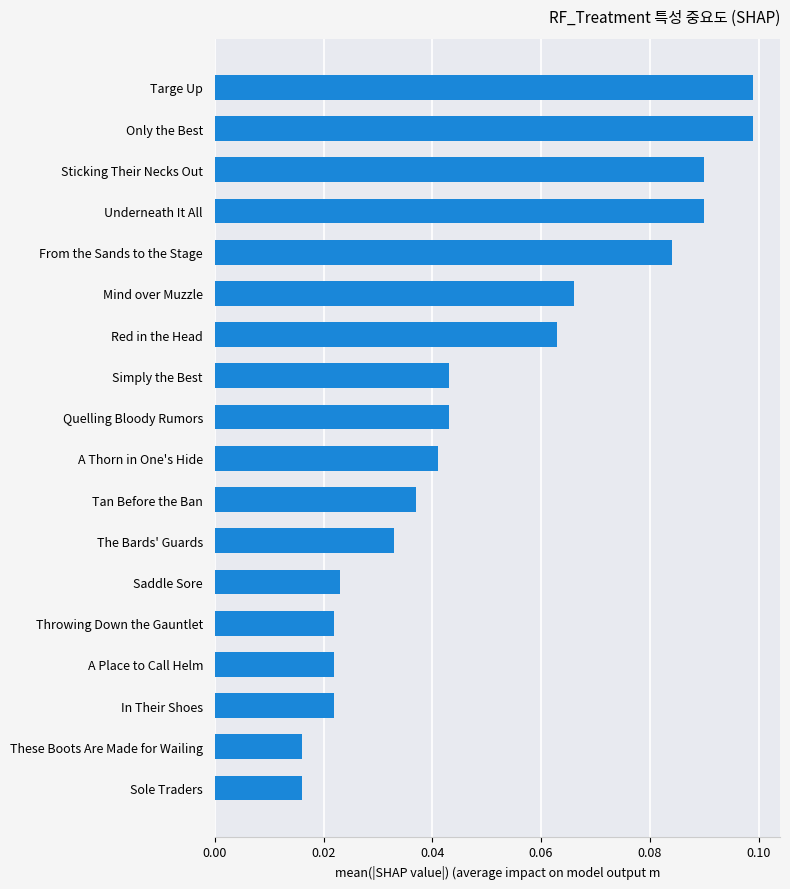

What is the sum of all values?

0.9